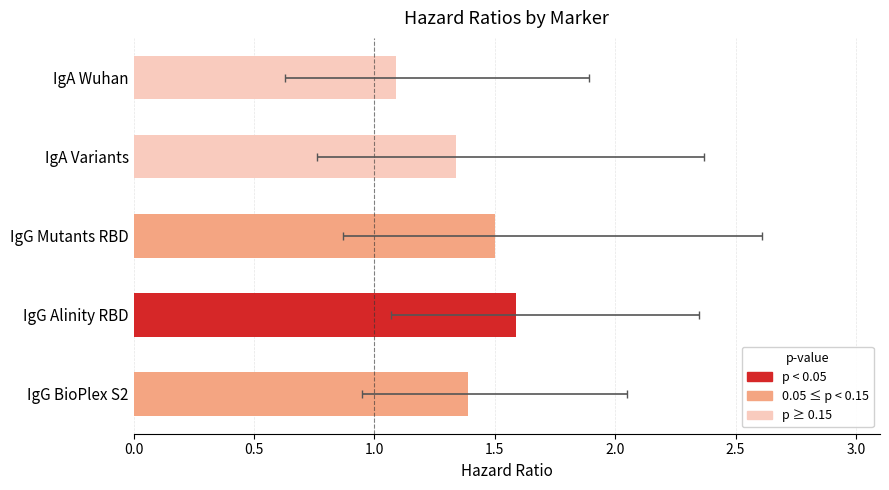

Count the number of data series in this chart.

1